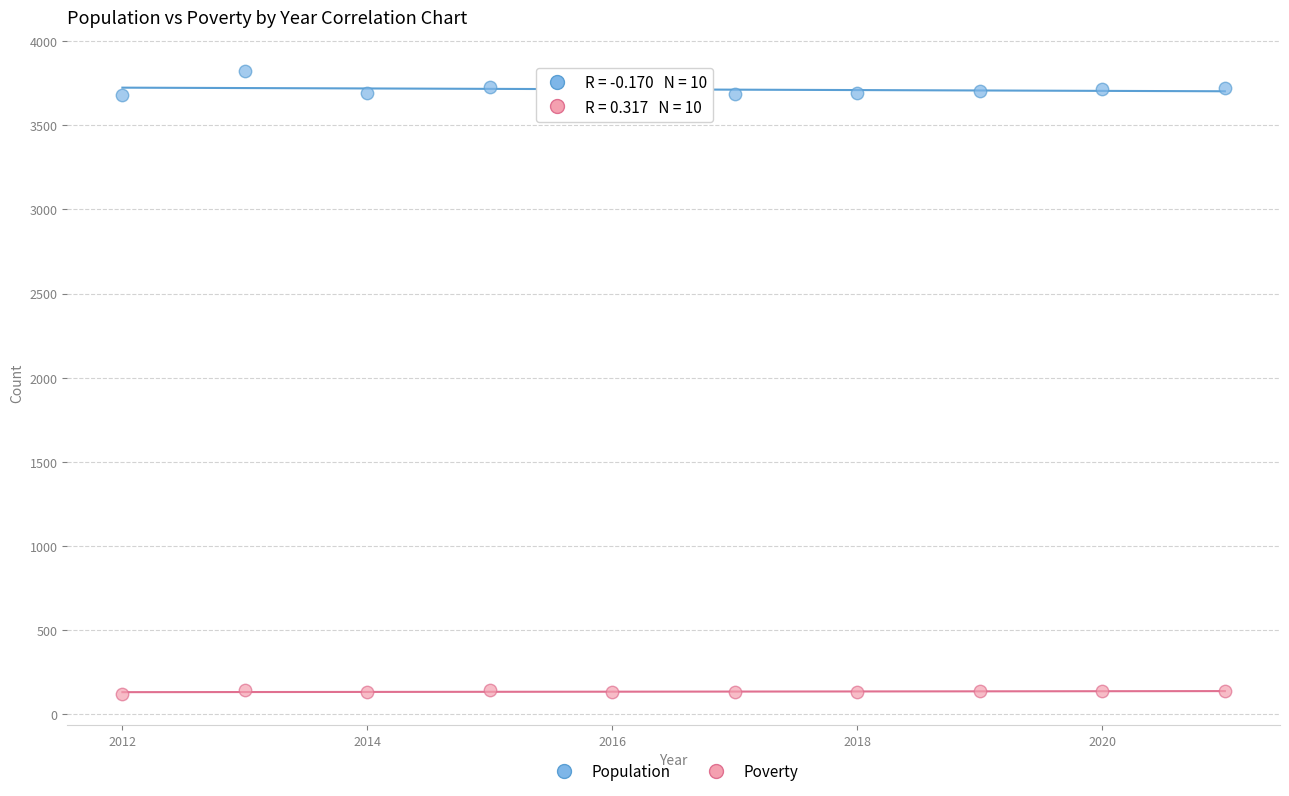

Across all data points, what is the range of X values (max minus min)?

9